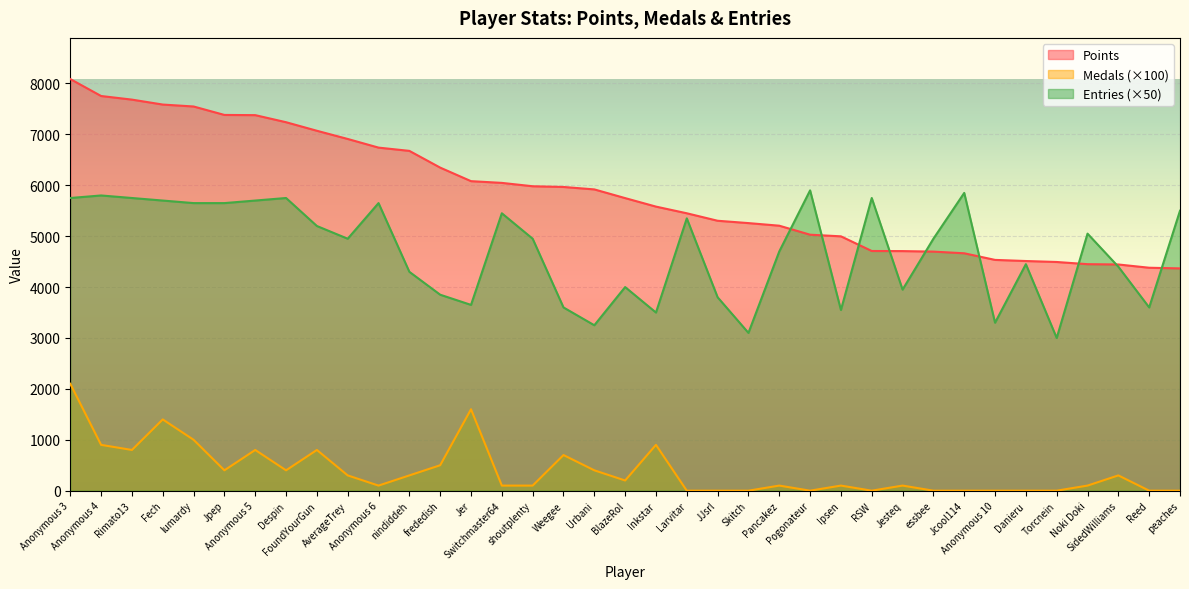

What is the label of the 17th point from the right?

Larvitar